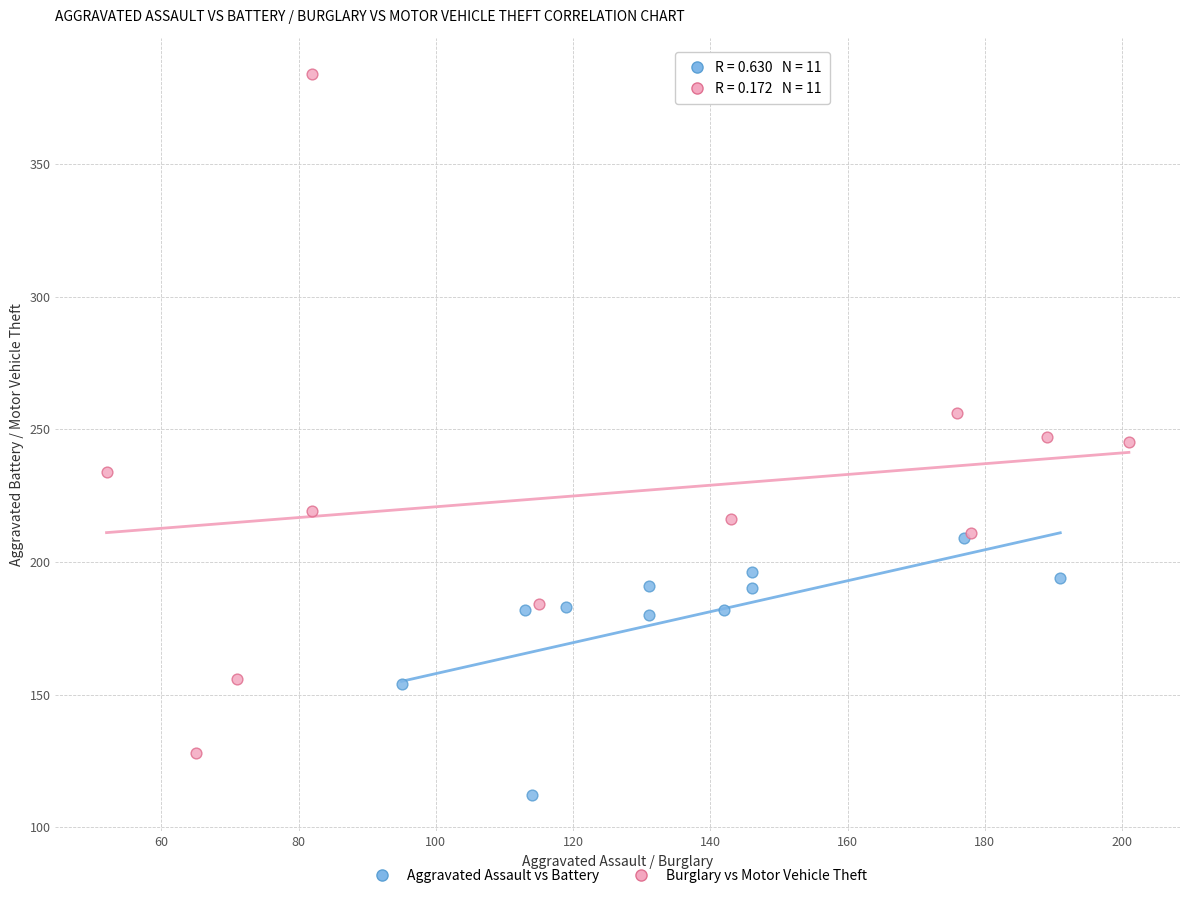

Which series contains the highest Y value?

Burglary vs Motor Vehicle Theft